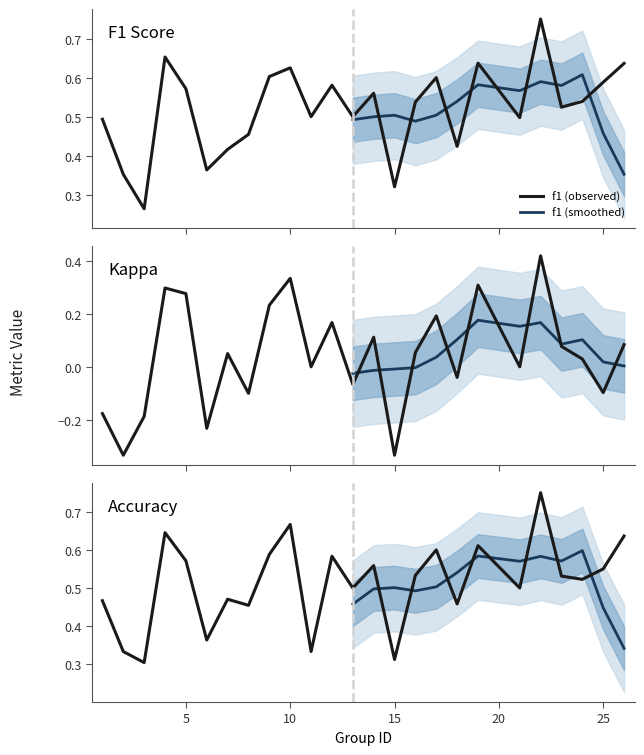

How many lines are shown in the chart?

3